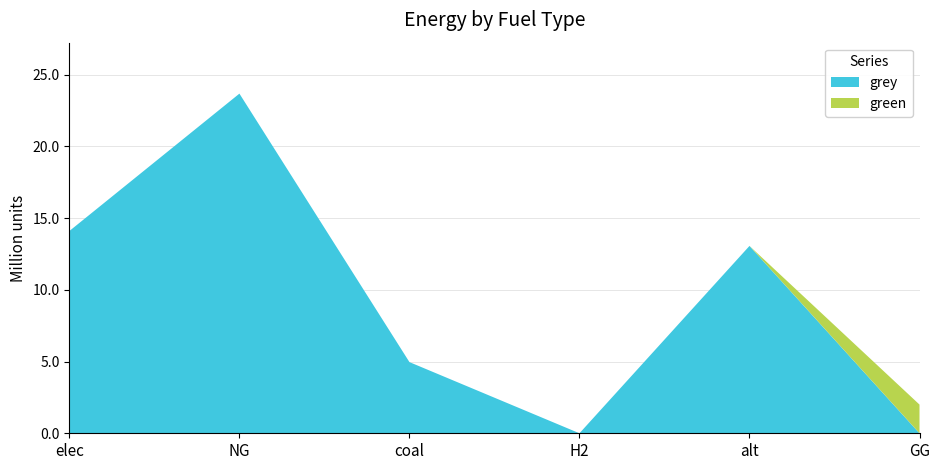

Reading left to right, transcribe all the data shown in this chart.

green: 0.0	0.0	0.0	0.0	0.0	2000000.0
grey: 14099583.5	23674148.0	4960711.4	0.0	13058508.3	0.0